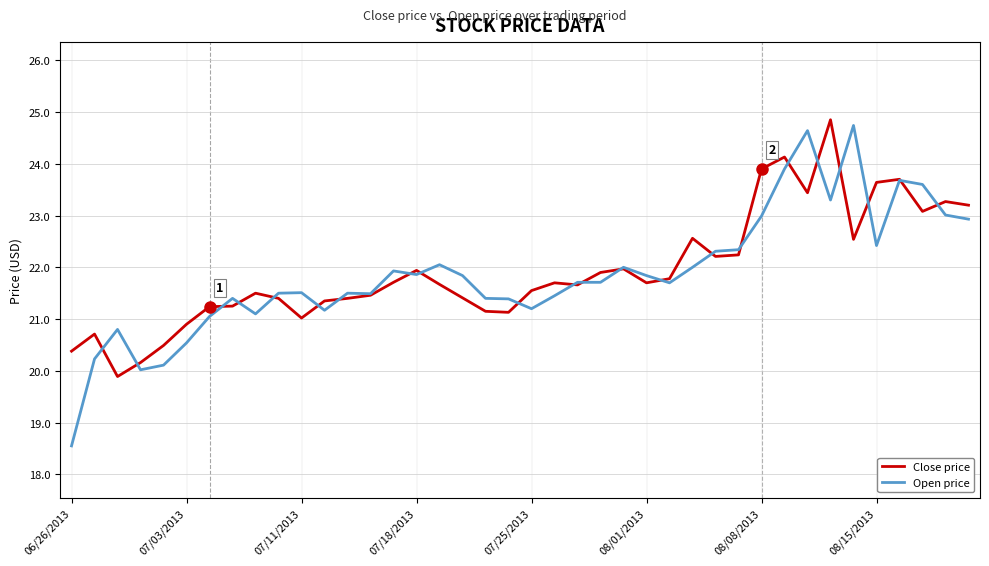

Which series has the widest spread of values?

Open price